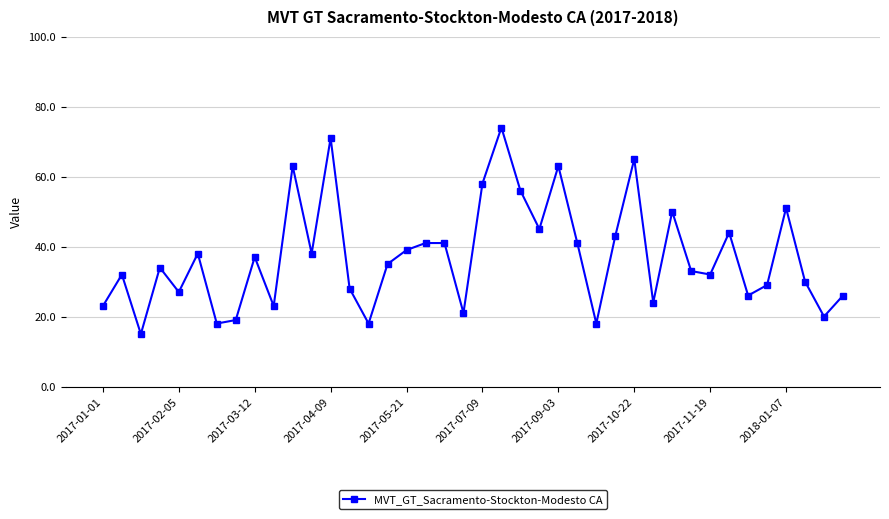

What is the difference between the maximum and minimum values?

59